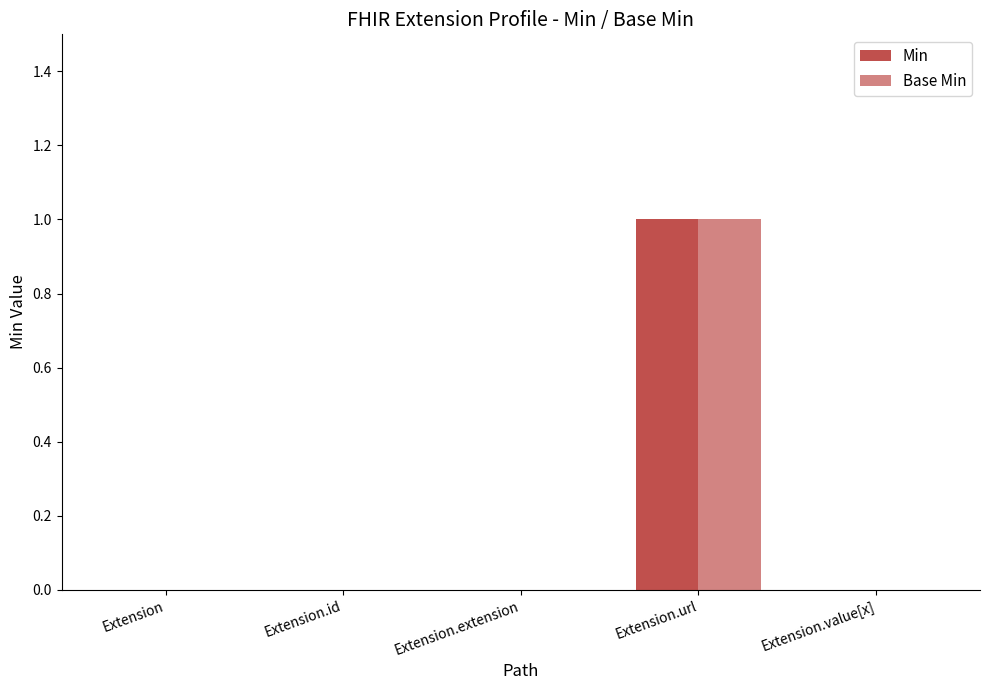

Which series has the largest total across all categories?

Min